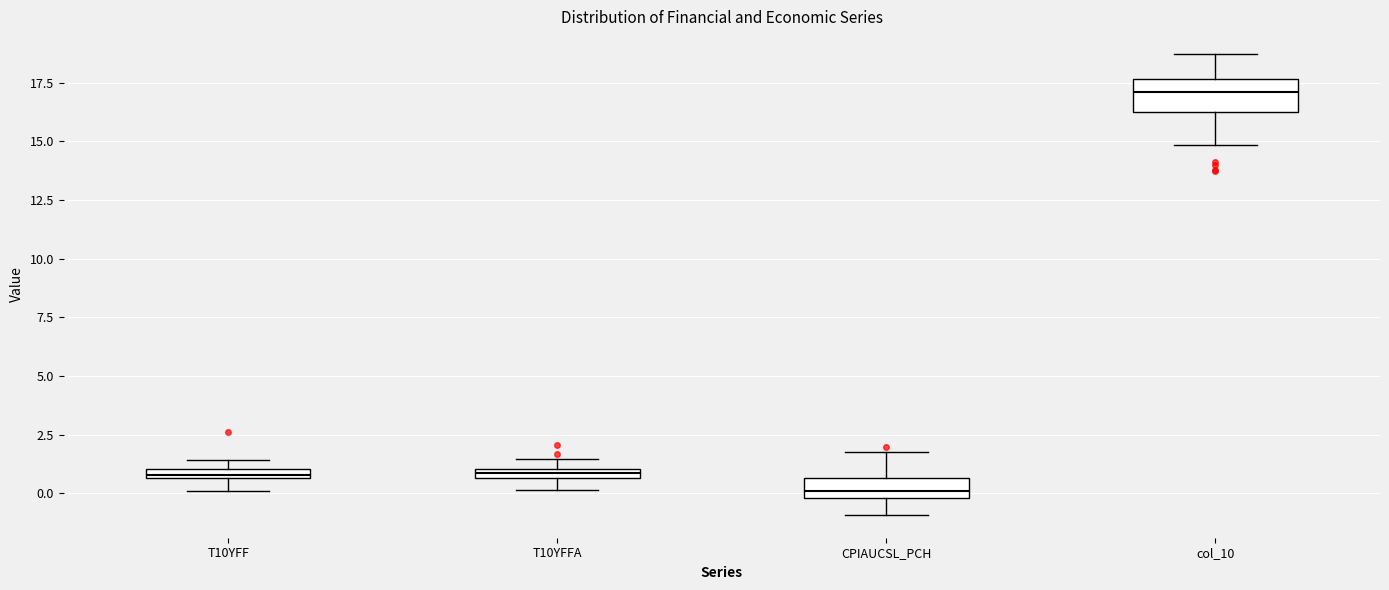

Which box has the highest median line?

col_10